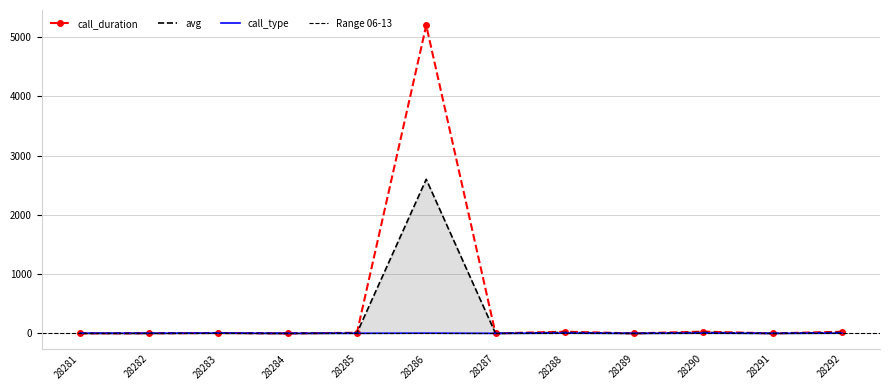

The call_type series shows 3 at 28282. True or false?

False